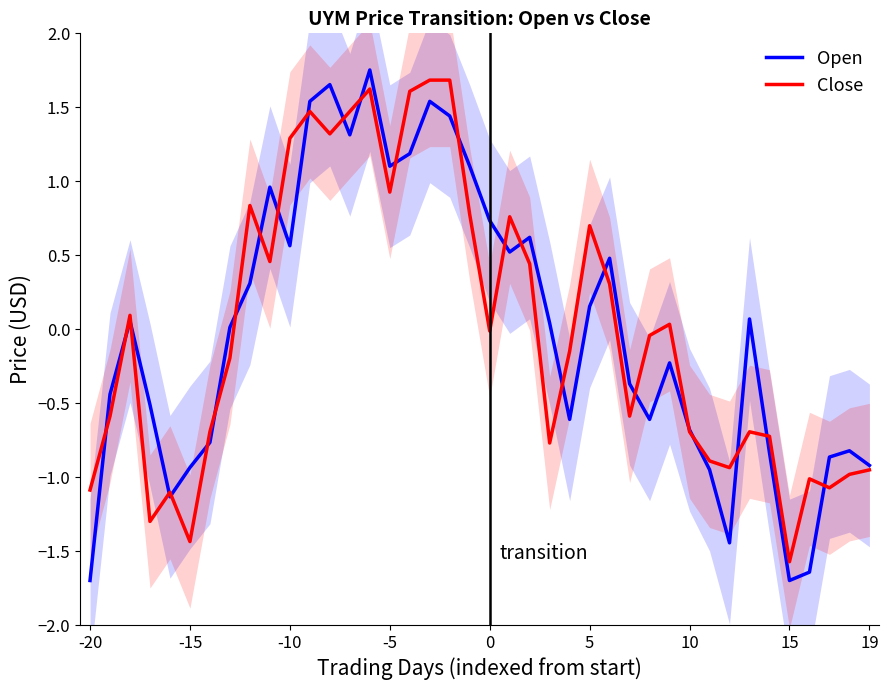

The Open series shows -0.9 at -15. True or false?

True